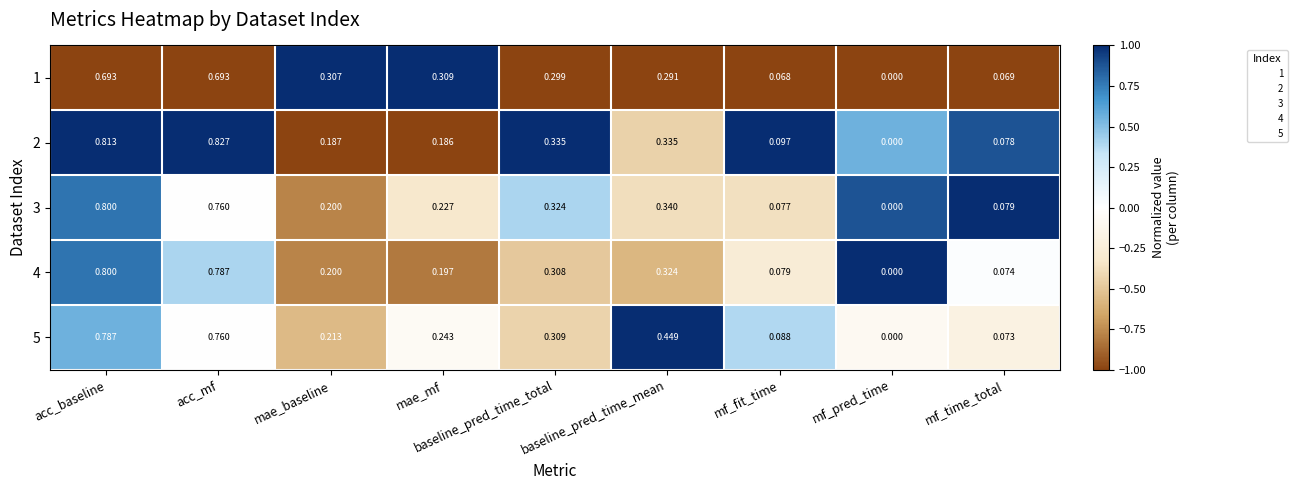

Rank the series at baseline_pred_time_total from lowest to highest value.

1, 4, 5, 3, 2